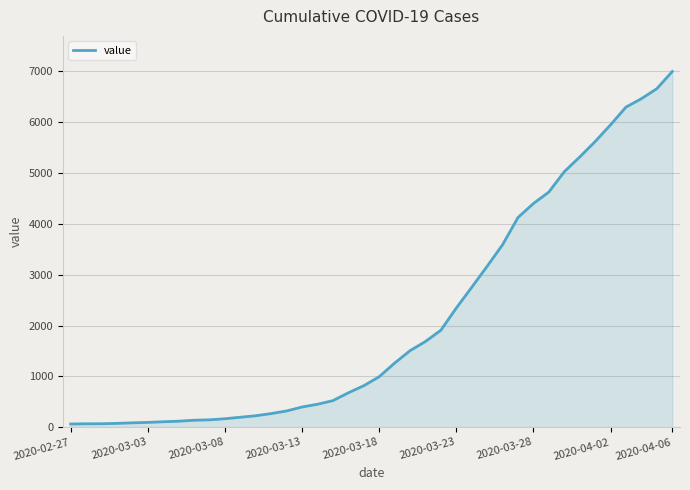

What is the greatest value displayed?

6995